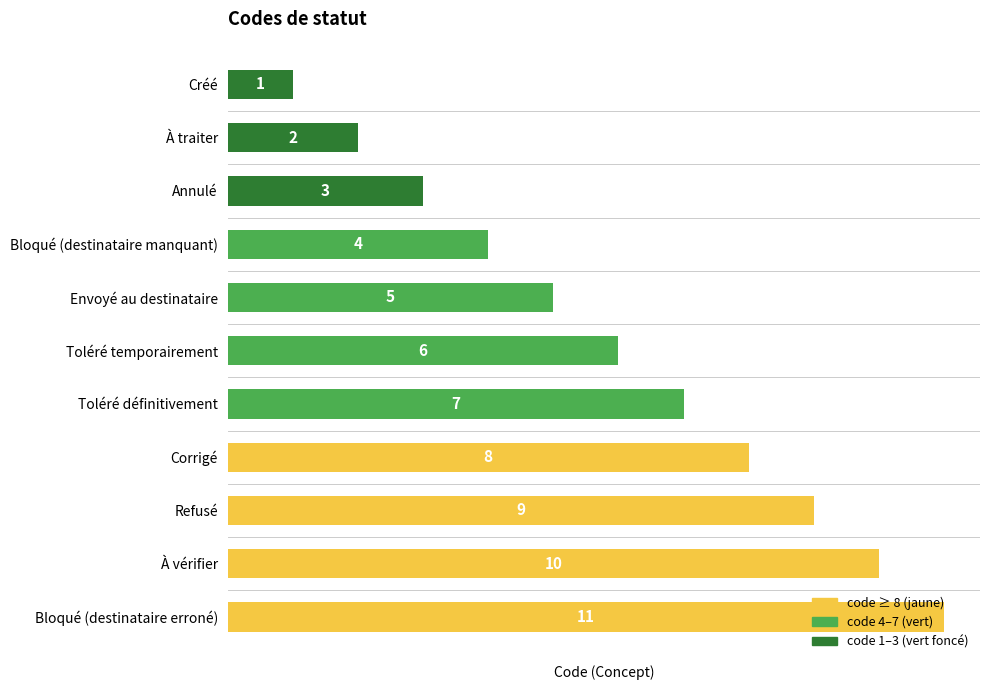

Does the chart contain any negative values?

No